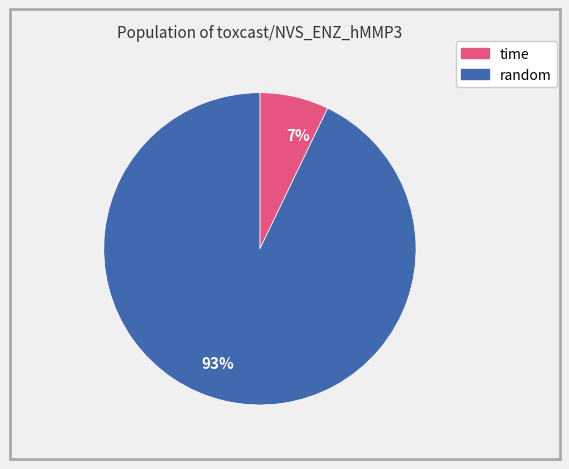

Rank the categories by value from lowest to highest.

7%, 93%